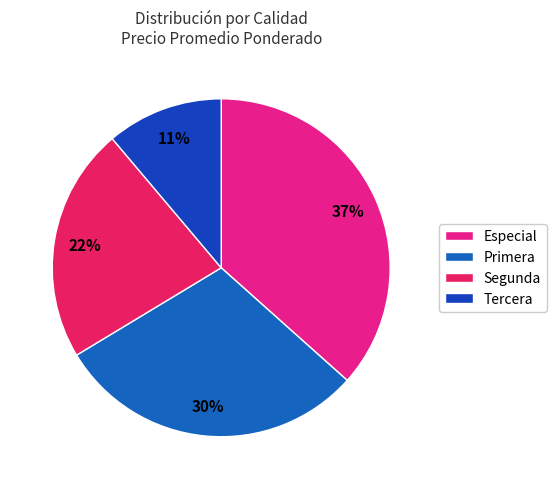

How many segments does this pie chart have?

4